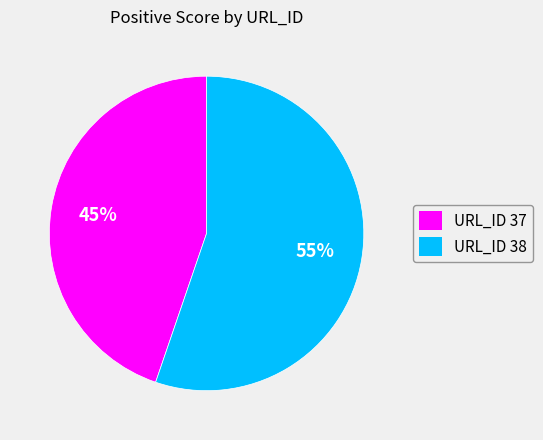

Count the number of slices in the pie.

2